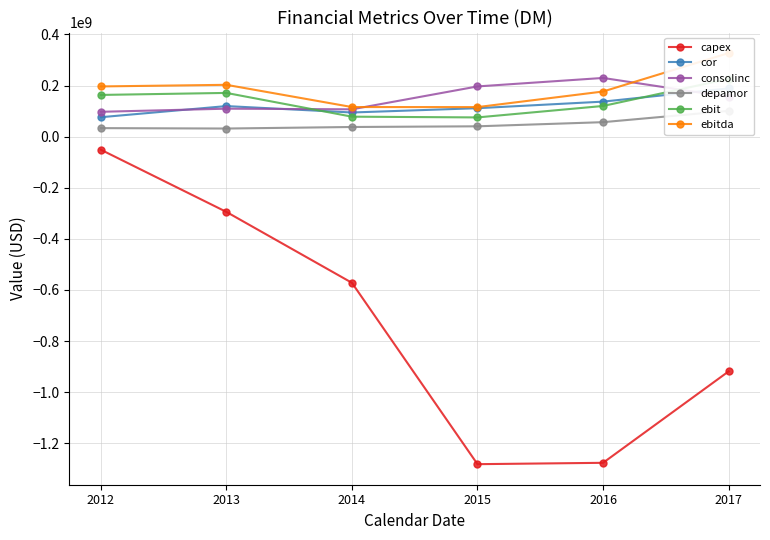

Where is the first local minimum for ebitda?

2015